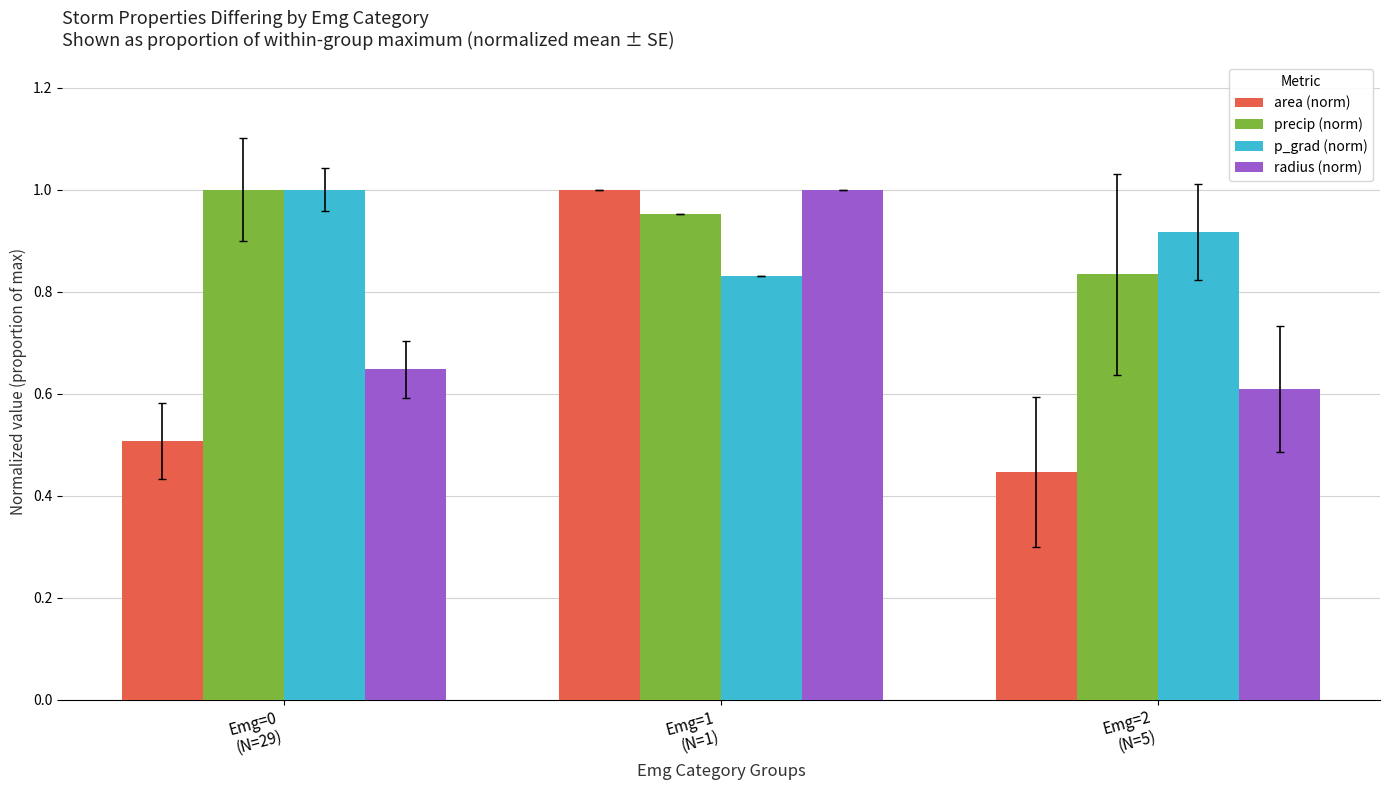

How many radius (norm) values are between 0 and 1?

3